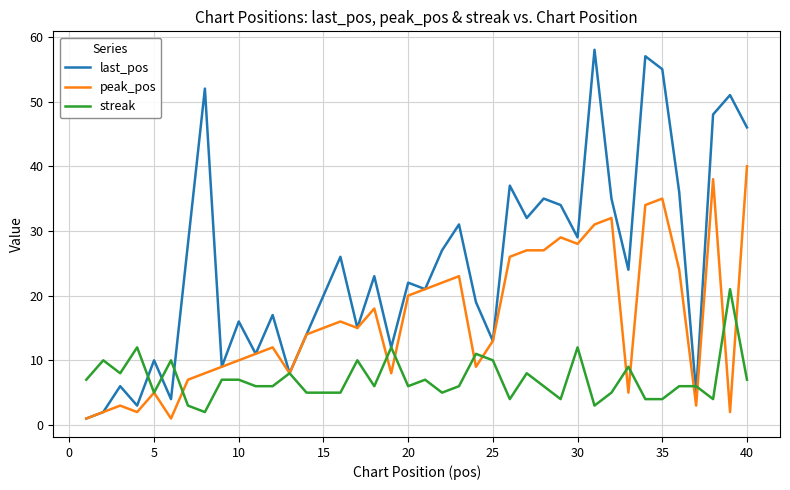

Which series has the largest total across all categories?

last_pos